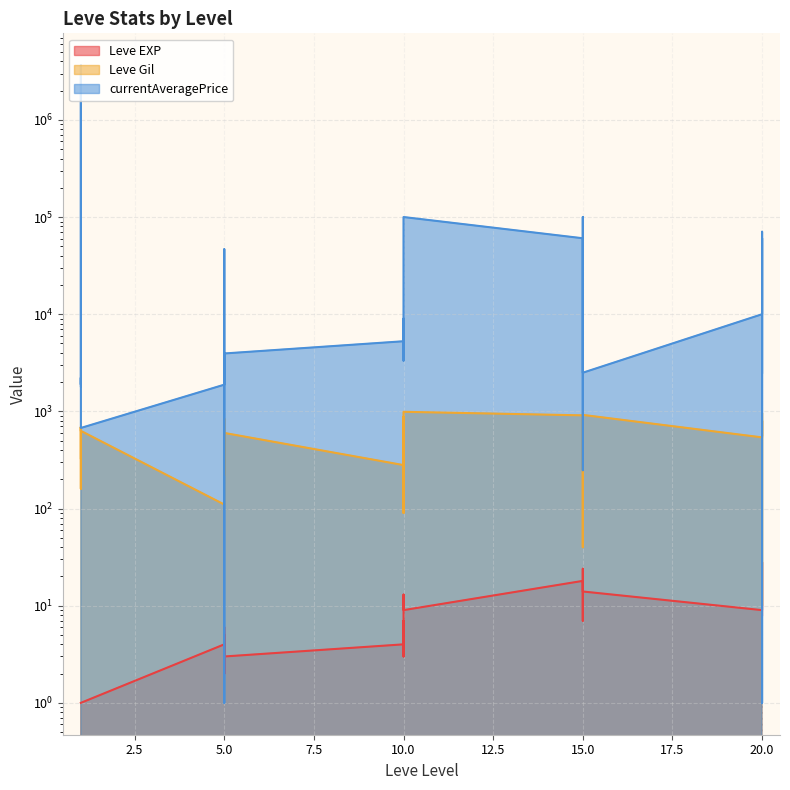

How many data points in currentAveragePrice are less than 5000?

15